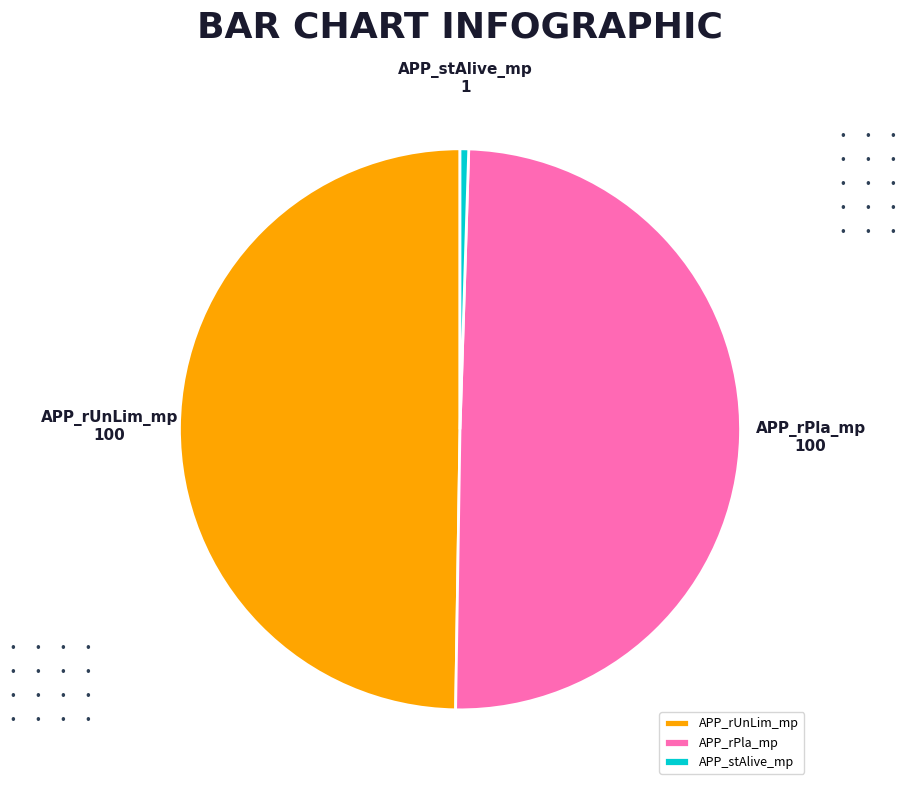

True or false: APP_stAlive_mp accounts for 0% of the total.

True